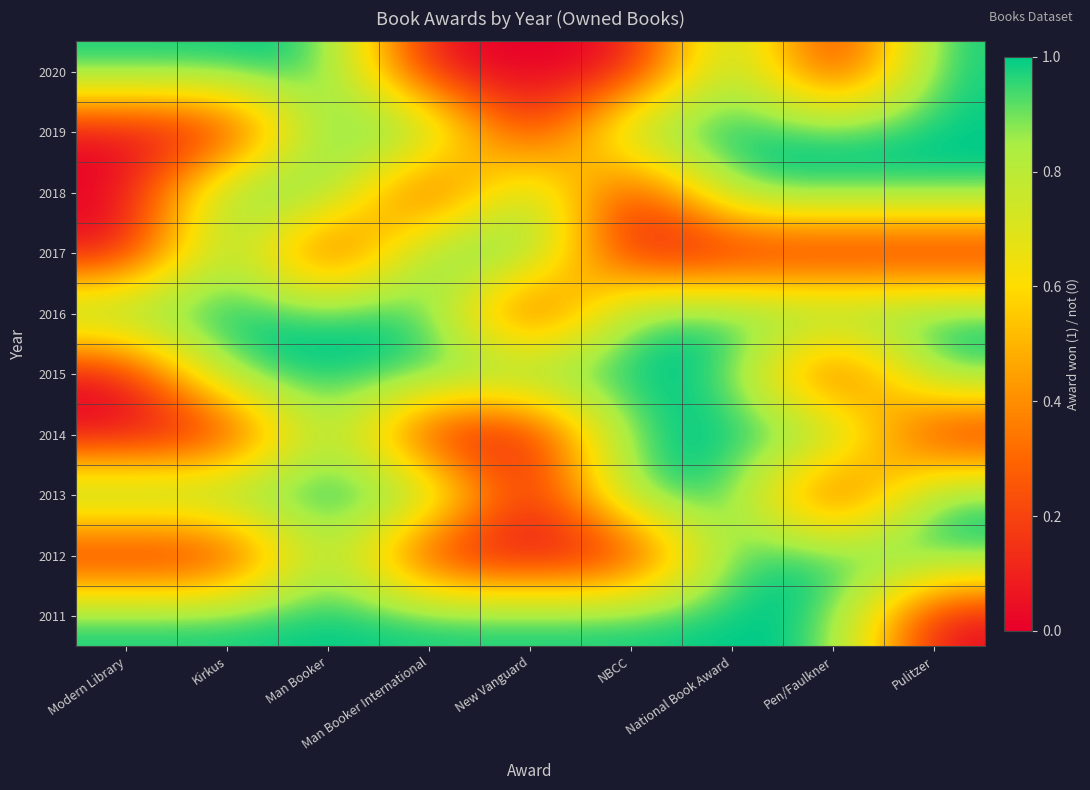

Reading left to right, what are all the values shown in this chart?

2011: Modern Library=1	Kirkus=1	Man Booker=1	Man Booker International=1	New Vanguard=1	NBCC=1	National Book Award=1	Pen/Faulkner=1	Pulitzer=0
2012: Modern Library=0	Kirkus=0	Man Booker=1	Man Booker International=0	New Vanguard=0	NBCC=0	National Book Award=1	Pen/Faulkner=1	Pulitzer=1
2013: Modern Library=1	Kirkus=1	Man Booker=1	Man Booker International=1	New Vanguard=0	NBCC=1	National Book Award=1	Pen/Faulkner=0	Pulitzer=1
2014: Modern Library=0	Kirkus=0	Man Booker=1	Man Booker International=0	New Vanguard=0	NBCC=1	National Book Award=1	Pen/Faulkner=1	Pulitzer=0
2015: Modern Library=0	Kirkus=1	Man Booker=1	Man Booker International=1	New Vanguard=1	NBCC=1	National Book Award=1	Pen/Faulkner=0	Pulitzer=1
2016: Modern Library=1	Kirkus=1	Man Booker=1	Man Booker International=1	New Vanguard=0	NBCC=1	National Book Award=1	Pen/Faulkner=1	Pulitzer=1
2017: Modern Library=0	Kirkus=1	Man Booker=0	Man Booker International=1	New Vanguard=1	NBCC=0	National Book Award=0	Pen/Faulkner=0	Pulitzer=0
2018: Modern Library=0	Kirkus=1	Man Booker=1	Man Booker International=0	New Vanguard=1	NBCC=0	National Book Award=1	Pen/Faulkner=1	Pulitzer=1
2019: Modern Library=0	Kirkus=0	Man Booker=1	Man Booker International=1	New Vanguard=0	NBCC=1	National Book Award=1	Pen/Faulkner=1	Pulitzer=1
2020: Modern Library=1	Kirkus=1	Man Booker=1	Man Booker International=0	New Vanguard=0	NBCC=0	National Book Award=1	Pen/Faulkner=0	Pulitzer=1